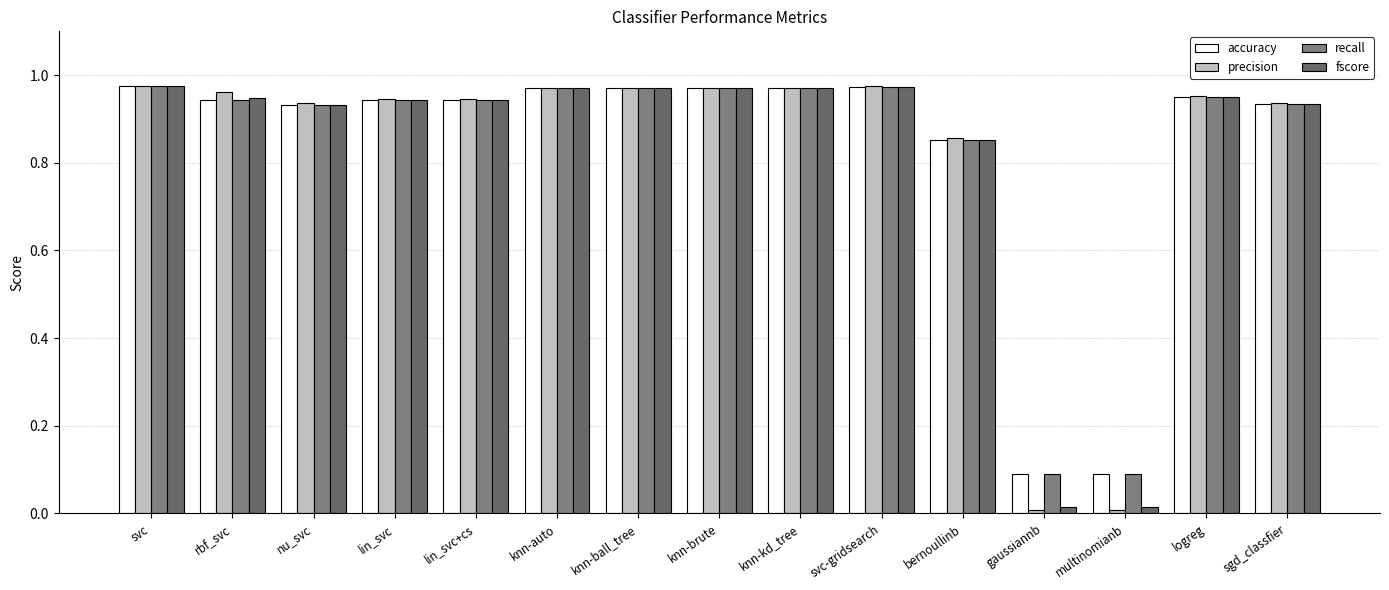

What are all the series names shown in the legend?

accuracy, precision, recall, fscore